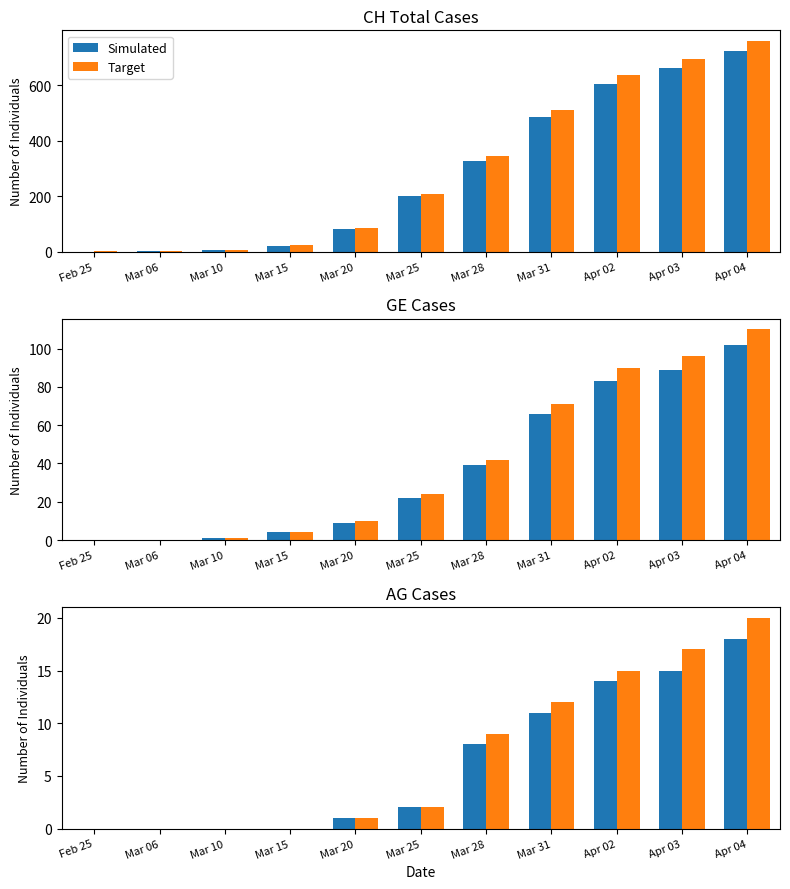

How many positive values does the Target series have?

7